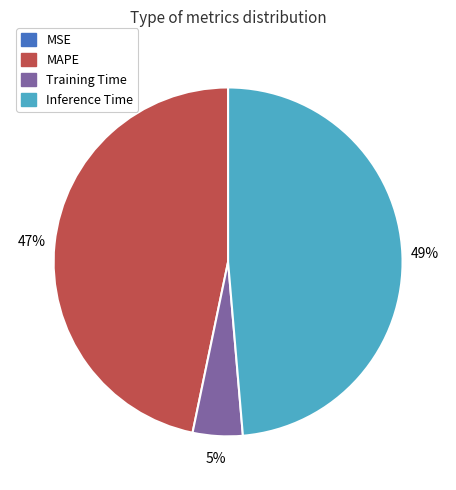

Combined, do Inference Time and MAPE account for over 50%?

Yes